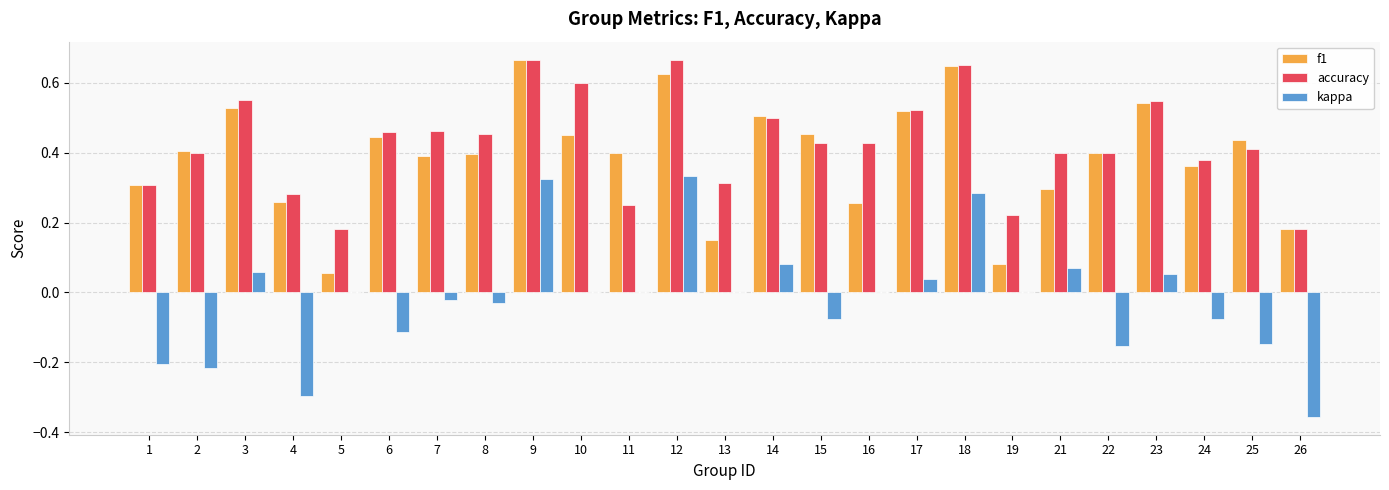

At which label does kappa first exceed 0?

3